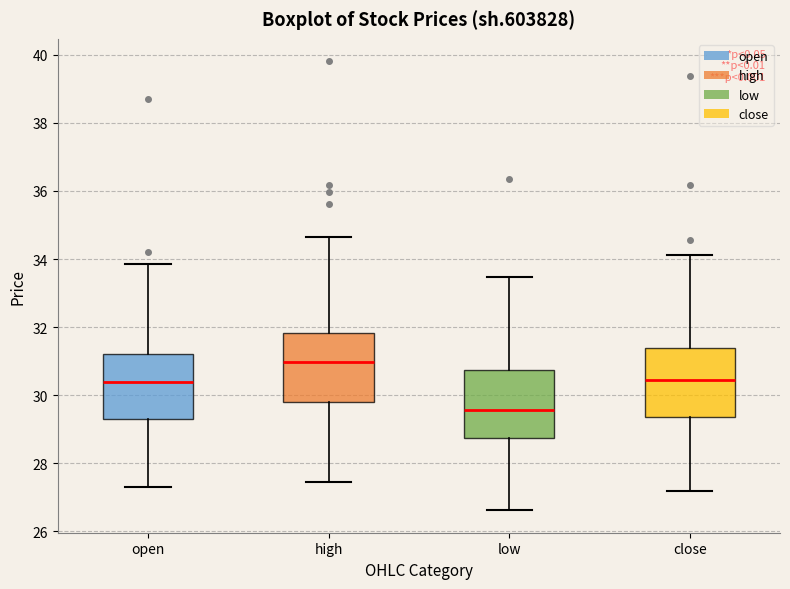

Reading left to right, read every box against the y-axis: the position of its median line, the range the box covers, and the ends of its whiskers. The values are not printed on the chart, so give them approximately, as read against the axis.

open: median 30.4, box 29.4 to 31.2, whiskers 27.2 to 33.8
high: median 31.0, box 29.8 to 31.8, whiskers 27.4 to 34.6
low: median 29.6, box 28.8 to 30.8, whiskers 26.6 to 33.4
close: median 30.4, box 29.4 to 31.4, whiskers 27.2 to 34.2